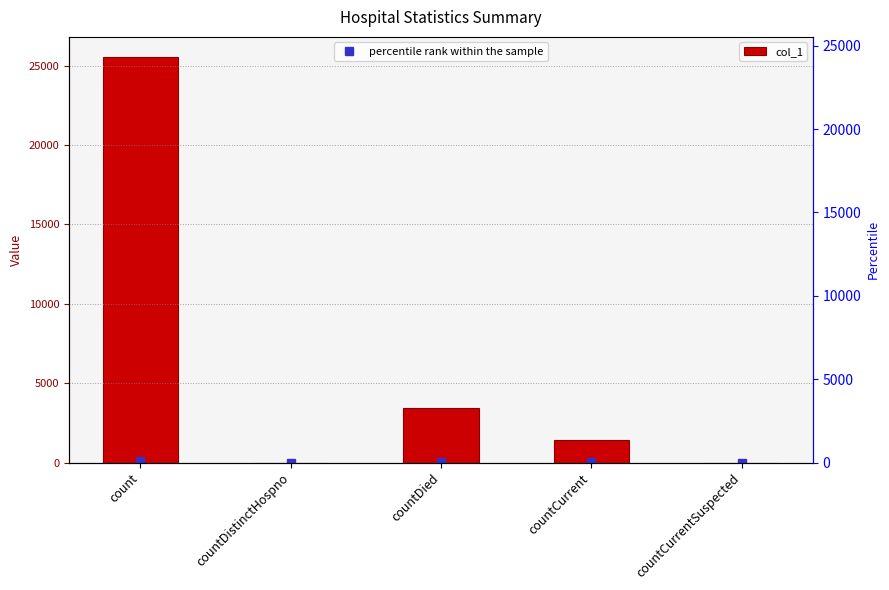

What is the sum of the col_1 values at countDistinctHospno and countCurrent?

1408